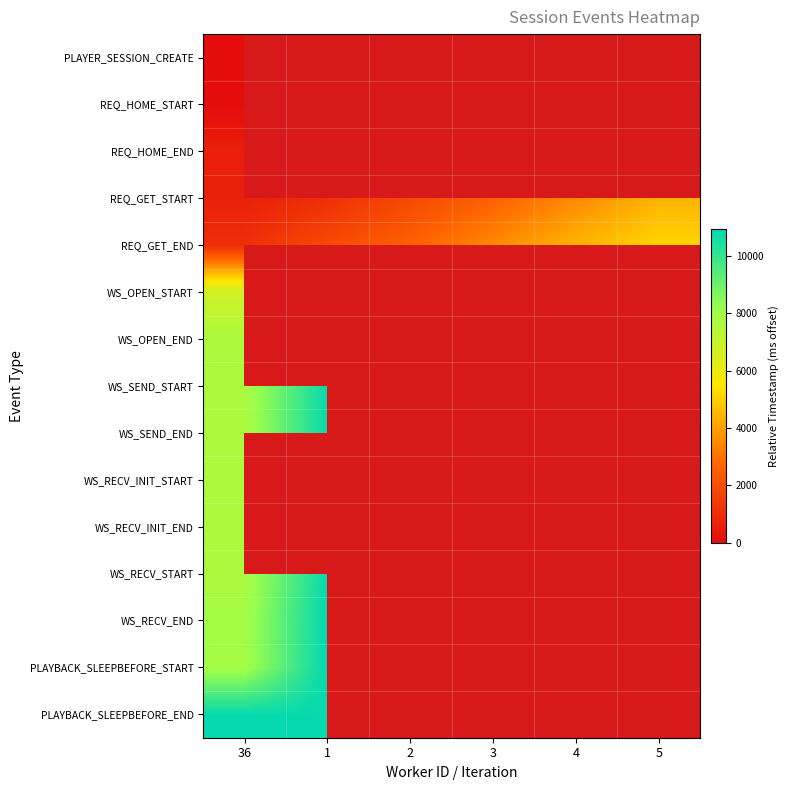

At which category is the sum across all series the highest?

36